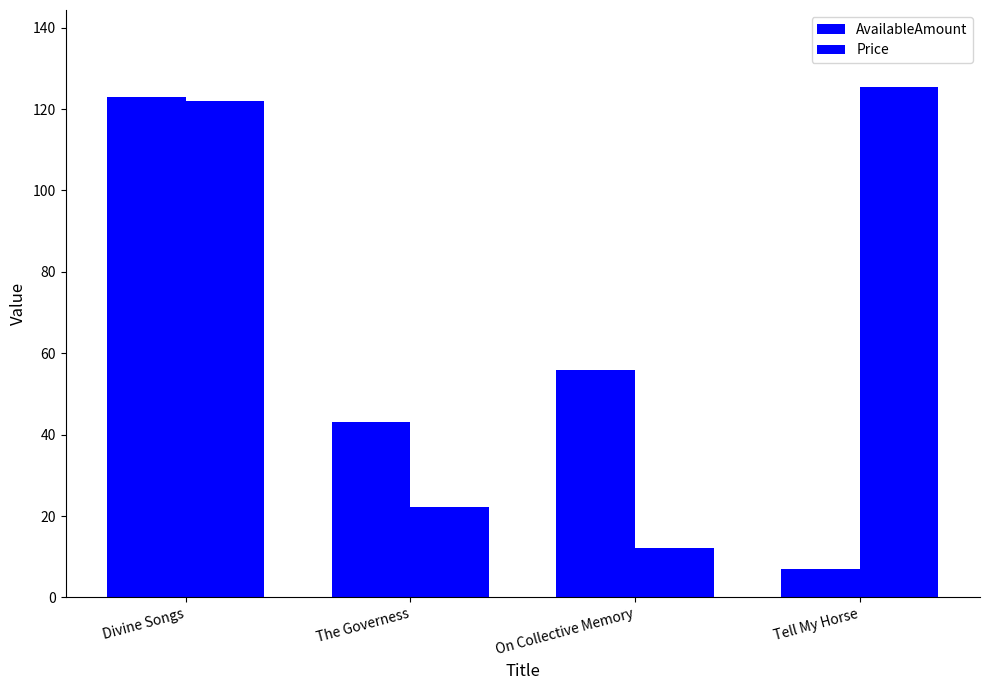

How many bars are there in total?

8